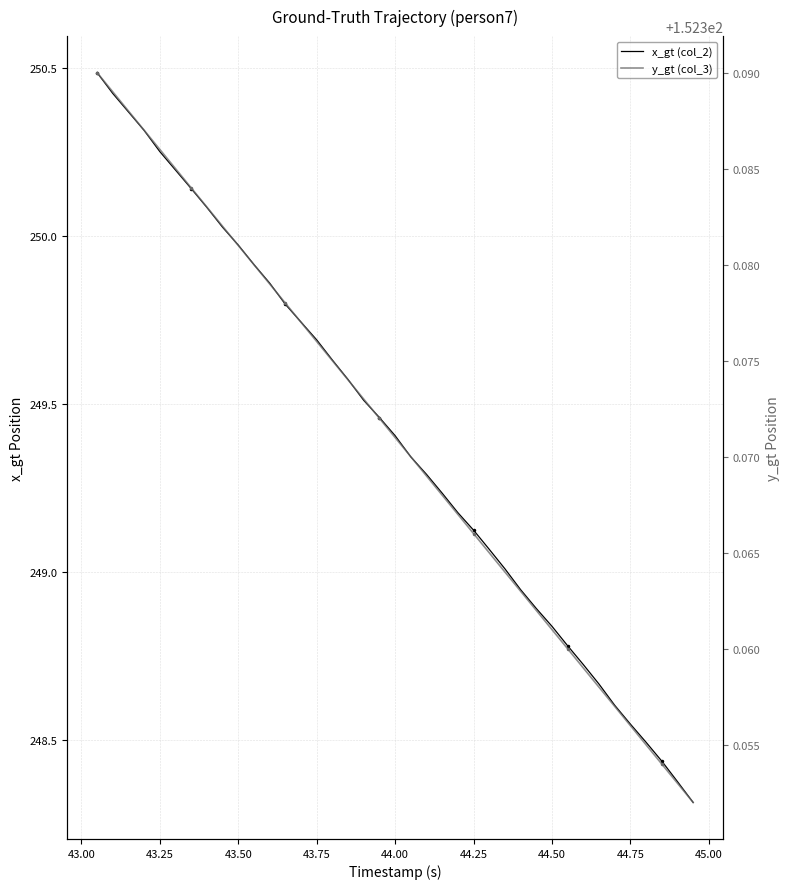

Reading left to right, list all the values displayed in this chart.

x_gt (col_2): 250.5	250.4	250.4	250.3	250.2	250.2	250.1	250.1	250.0	250.0	249.9	249.9	249.8	249.7	249.7	249.6	249.6	249.5	249.5	249.4	249.3	249.3	249.2	249.2	249.1	249.1	249.0	248.9	248.9	248.8	248.8	248.7	248.7	248.6	248.5	248.5	248.4	248.4	248.3
y_gt (col_3): 152.4	152.4	152.4	152.4	152.4	152.4	152.4	152.4	152.4	152.4	152.4	152.4	152.4	152.4	152.4	152.4	152.4	152.4	152.4	152.4	152.4	152.4	152.4	152.4	152.4	152.4	152.4	152.4	152.4	152.4	152.4	152.4	152.4	152.4	152.4	152.4	152.4	152.4	152.4